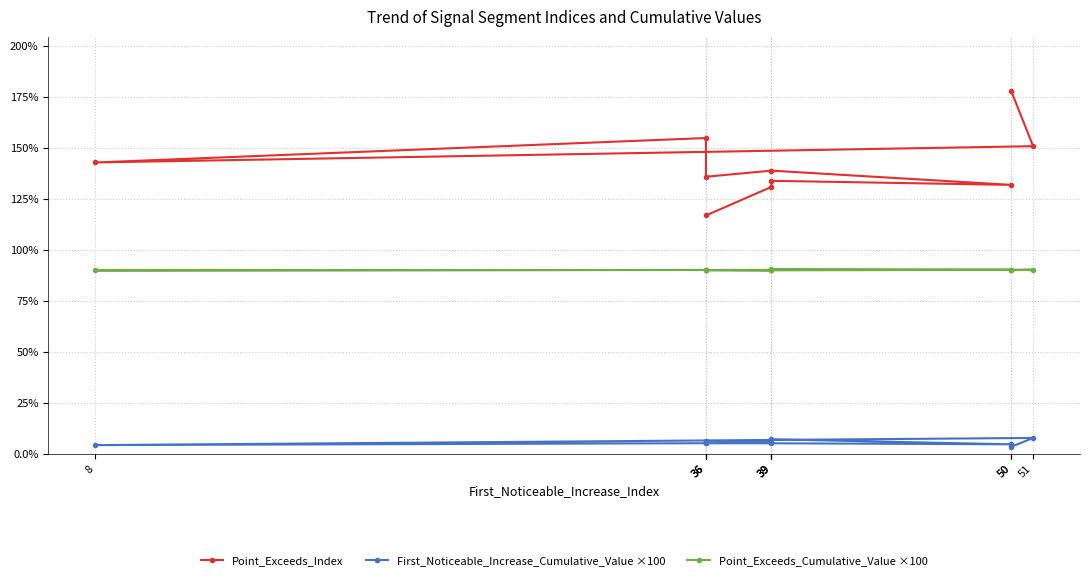

True or false: Point_Exceeds_Cumulative_Value ×100 has more than 0 interior local peaks.

True